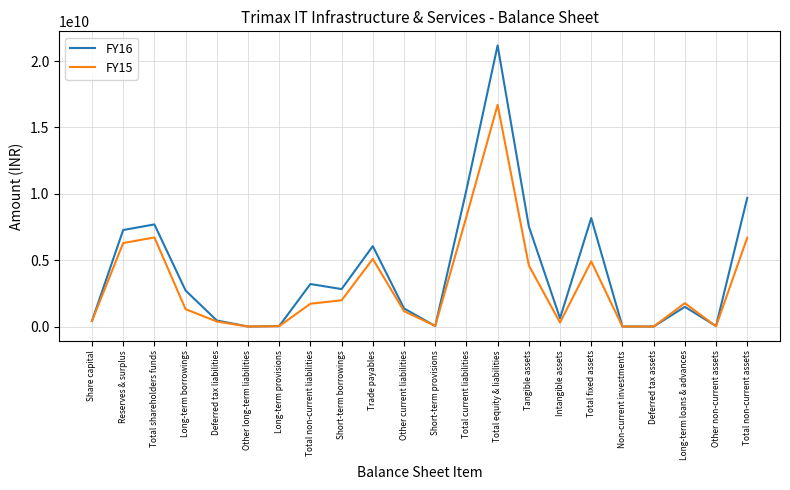

Does the chart display data point markers on the line(s)?

No